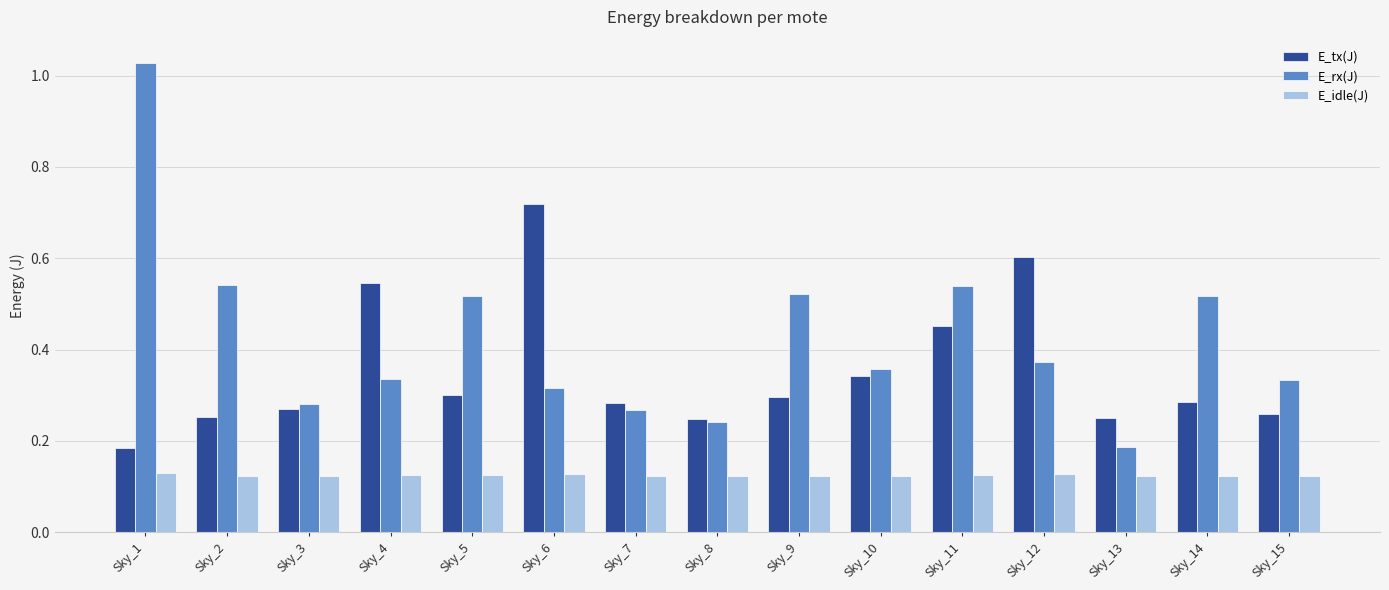

Rank the series at Sky_13 from lowest to highest value.

E_idle(J), E_rx(J), E_tx(J)